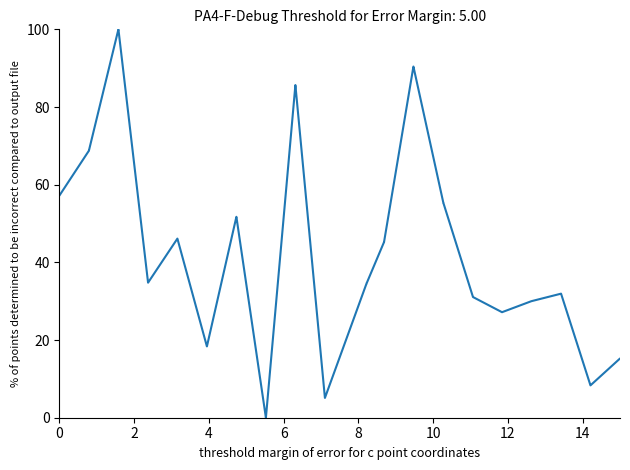

What is the difference between the maximum and minimum values?

100.0